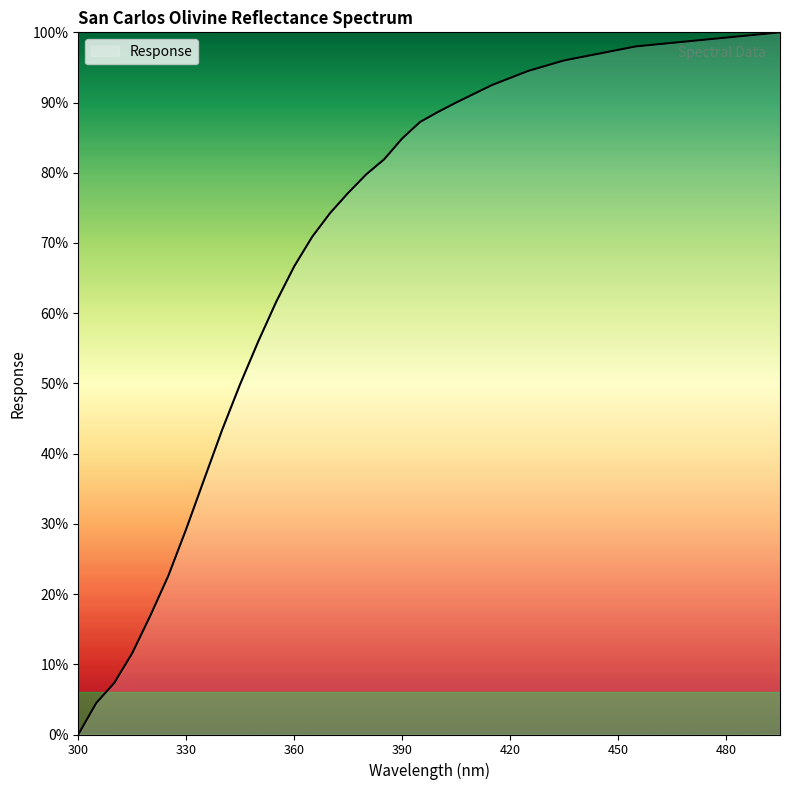

Does the chart have visible grid lines?

No